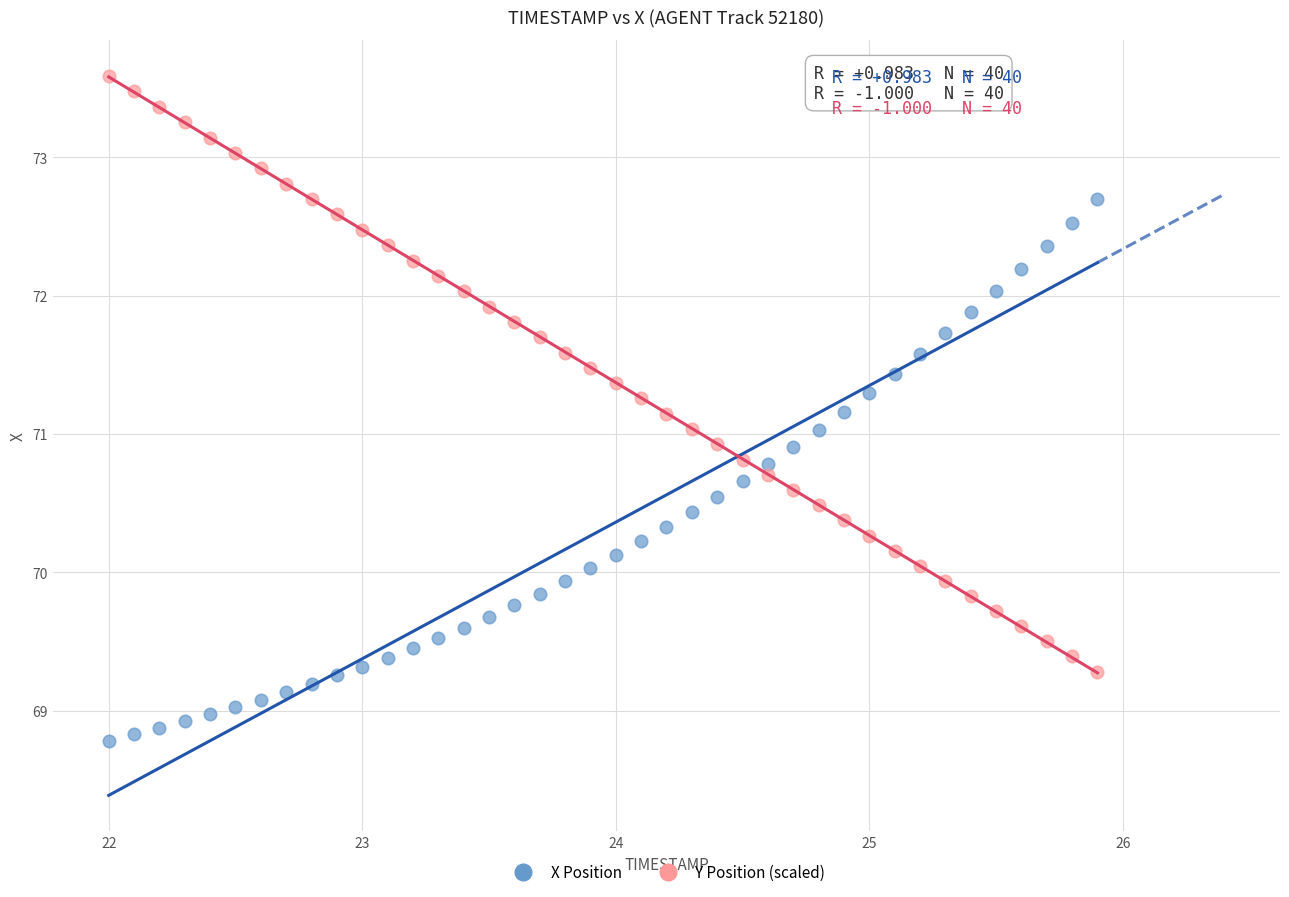

What are all the series names shown in the legend?

X Position, Y Position (scaled)